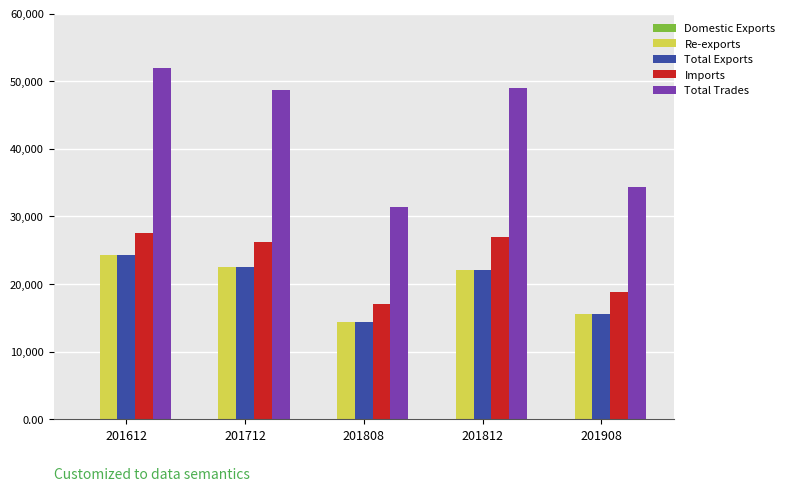

What is the sum of the Total Exports values at 201808 and 201712?

36952.5